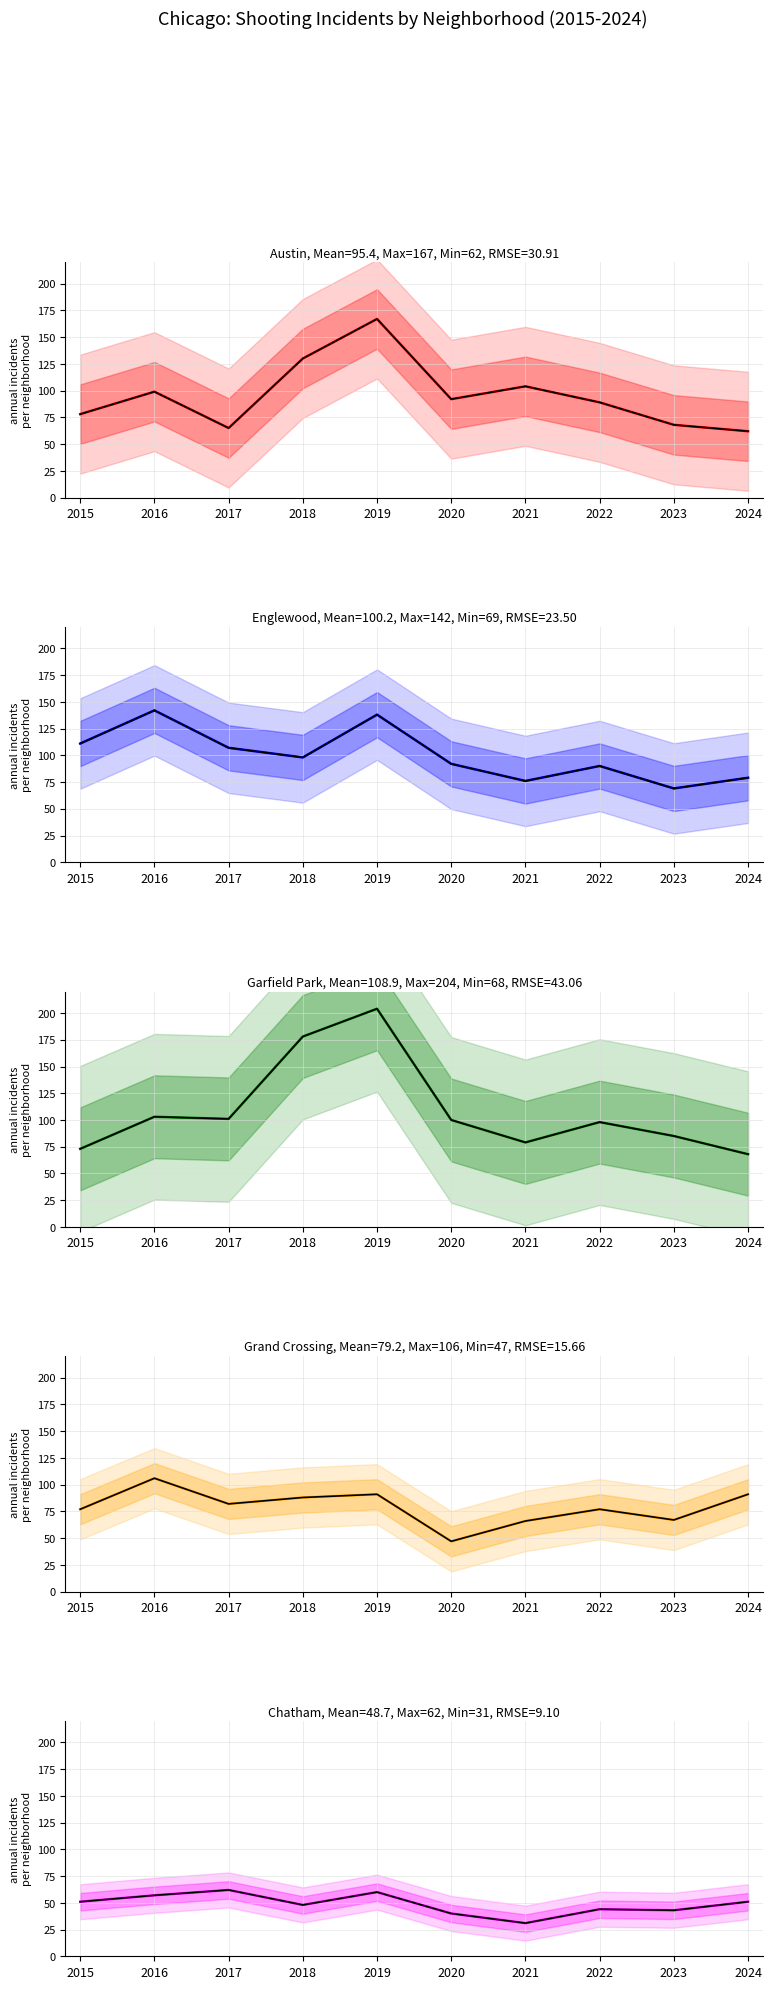

Which series changed the most between 2015 and 2023?

Englewood